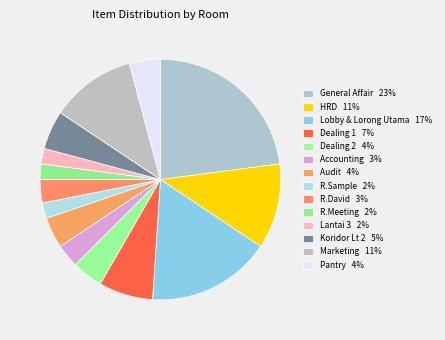

Count the number of slices in the pie.

14